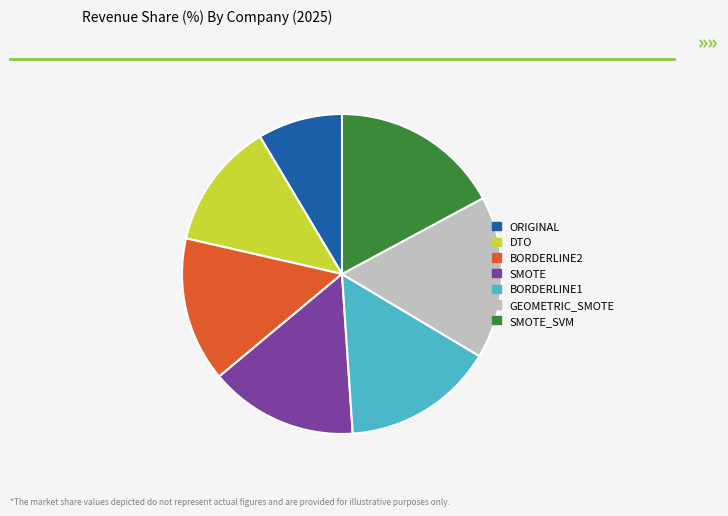

True or false: GEOMETRIC_SMOTE accounts for 16% of the total.

True